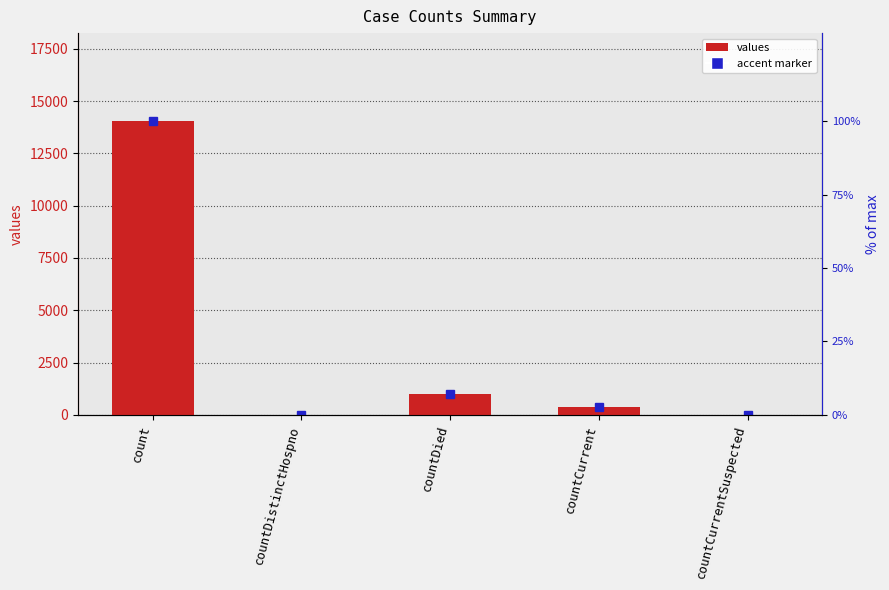

Reading left to right, list all the values displayed in this chart.

count=14043	countDistinctHospno=0	countDied=1000	countCurrent=370	countCurrentSuspected=0